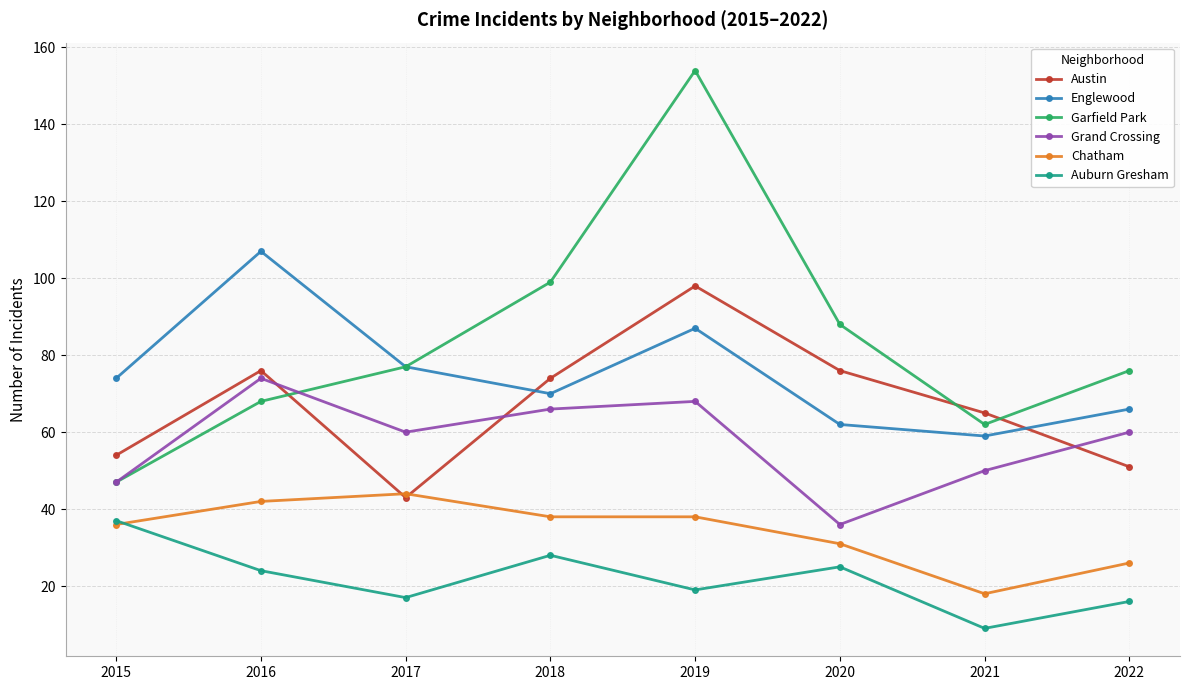

What are all the series names shown in the legend?

Austin, Englewood, Garfield Park, Grand Crossing, Chatham, Auburn Gresham